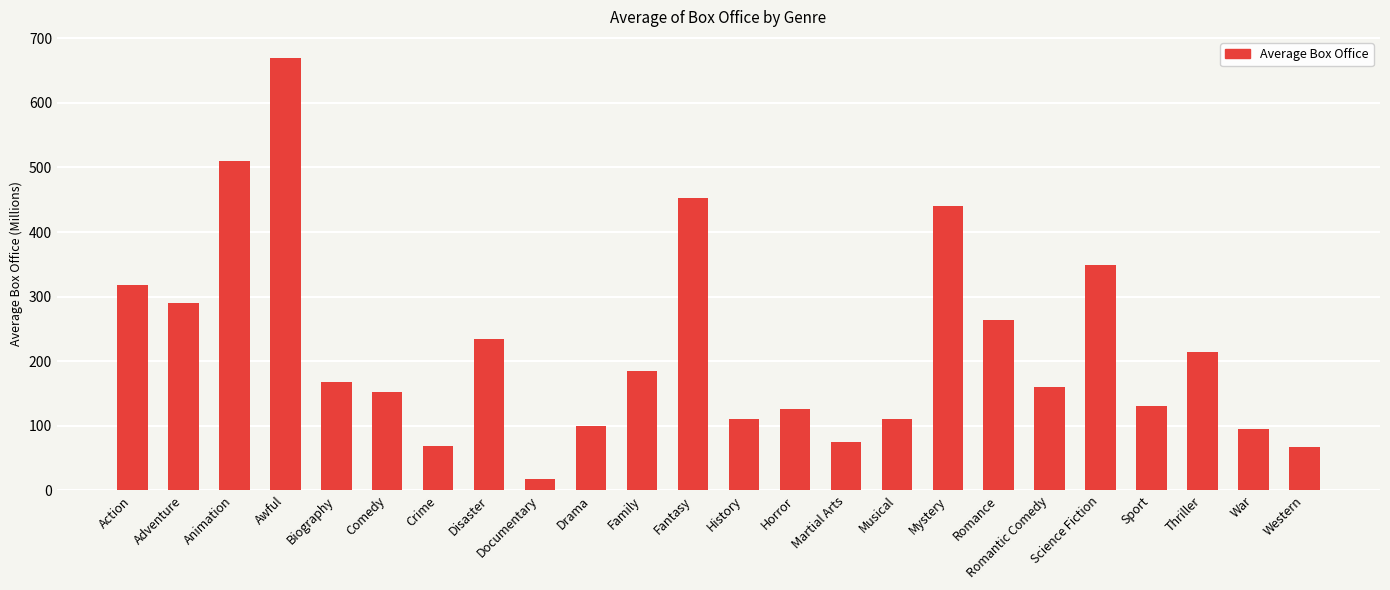

What is the ratio of the value at Awful to the value at Biography?

4.0